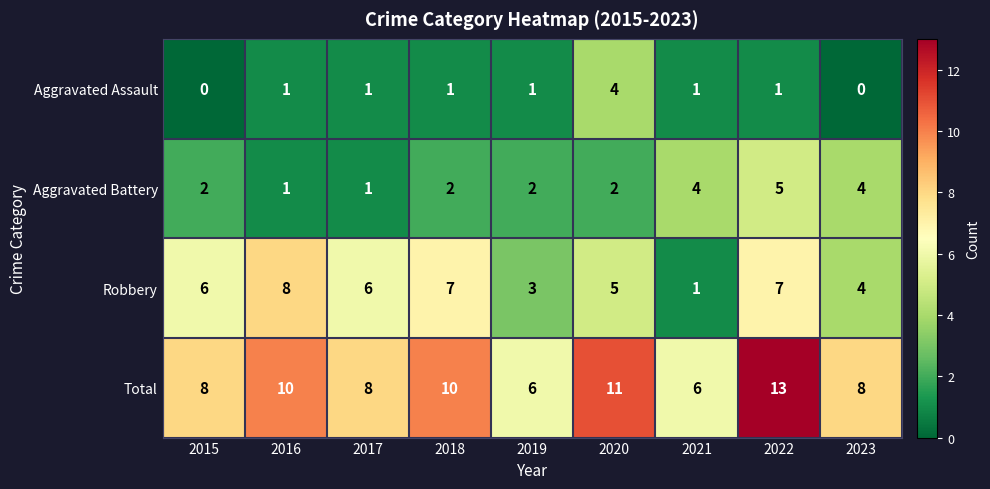

What is the difference between the highest and lowest values at 2017?

7